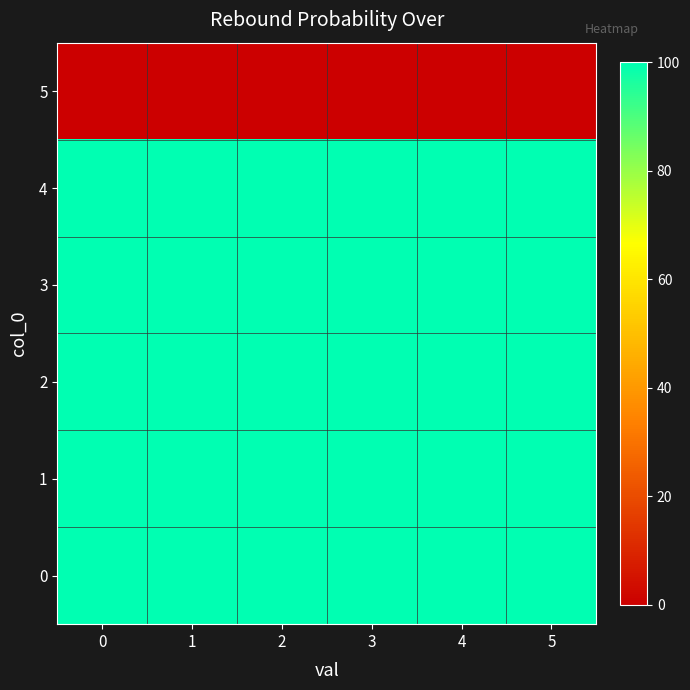

What is the greatest value displayed?

100